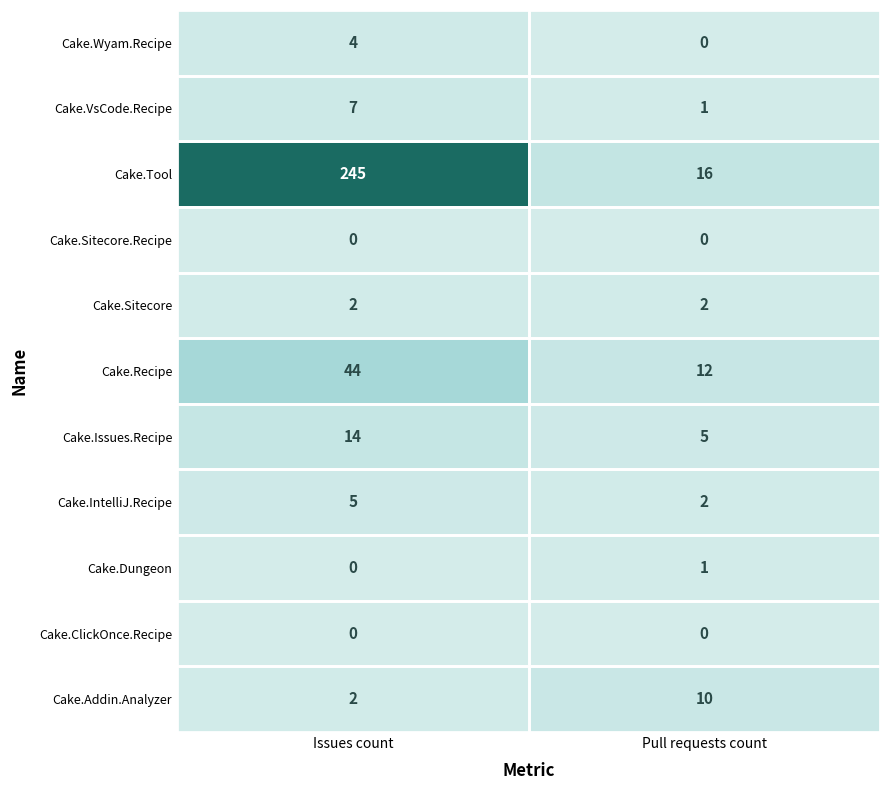

At how many categories does at least one series exceed 179?

1